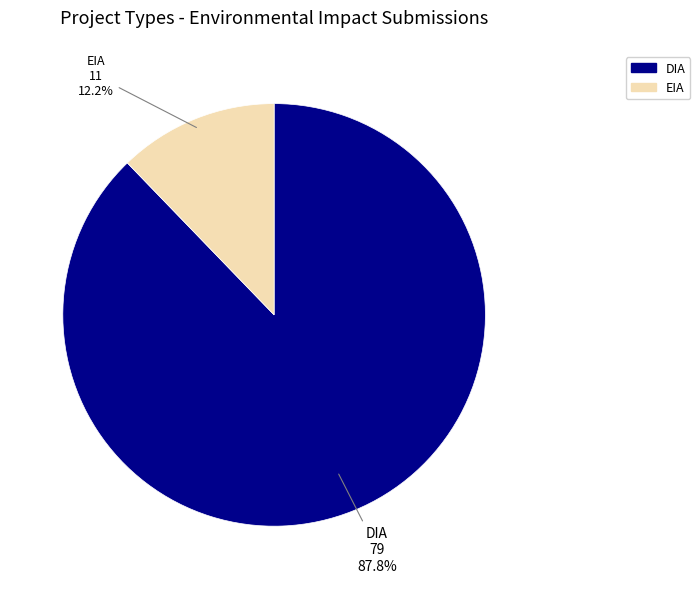

Combined, do EIA and DIA account for over 50%?

Yes